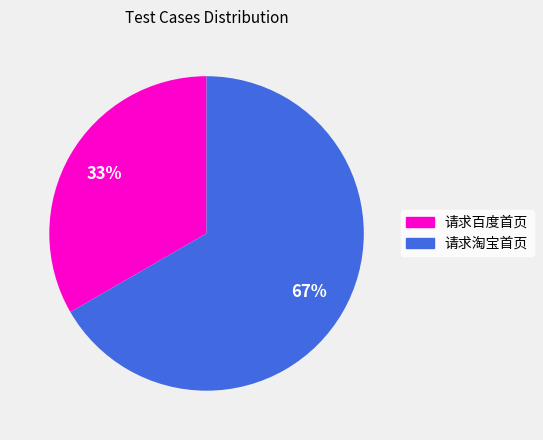

Do 请求淘宝首页 and 请求百度首页 together represent more than half of the pie?

Yes